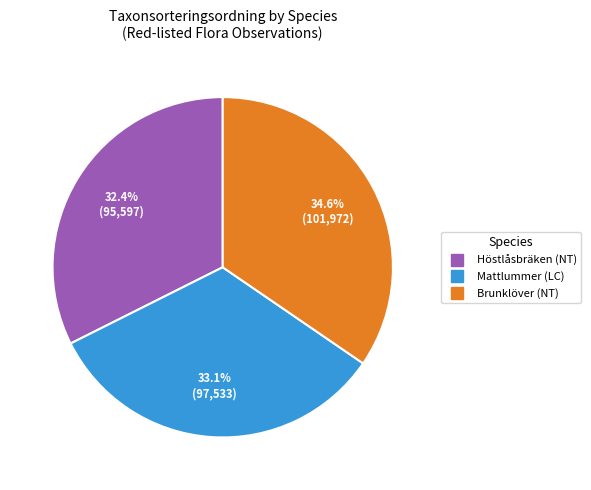

Between Mattlummer (LC) and Höstlåsbräken (NT), which is larger?

Mattlummer (LC)